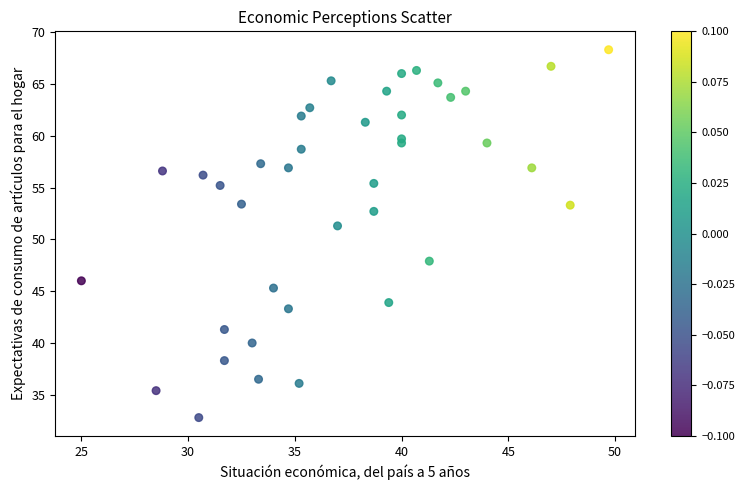

What Y value in the scatter plot is closest to 50?

51.3